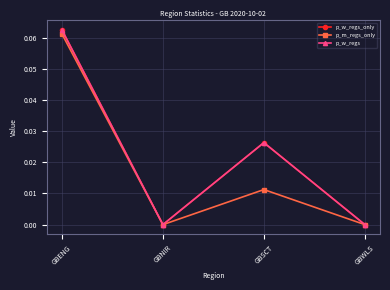

Reading left to right, what are all the values shown in this chart?

p_w_regs_only: GBENG=0.1	GBNIR=0.0	GBSCT=0.0	GBWLS=0.0
p_m_regs_only: GBENG=0.1	GBNIR=0.0	GBSCT=0.0	GBWLS=0.0
p_w_regs: GBENG=0.1	GBNIR=0.0	GBSCT=0.0	GBWLS=0.0